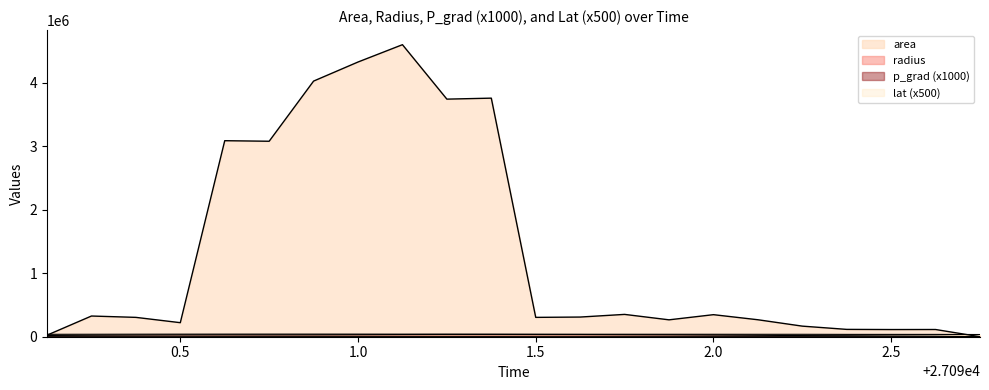

How many lines are shown in the chart?

4